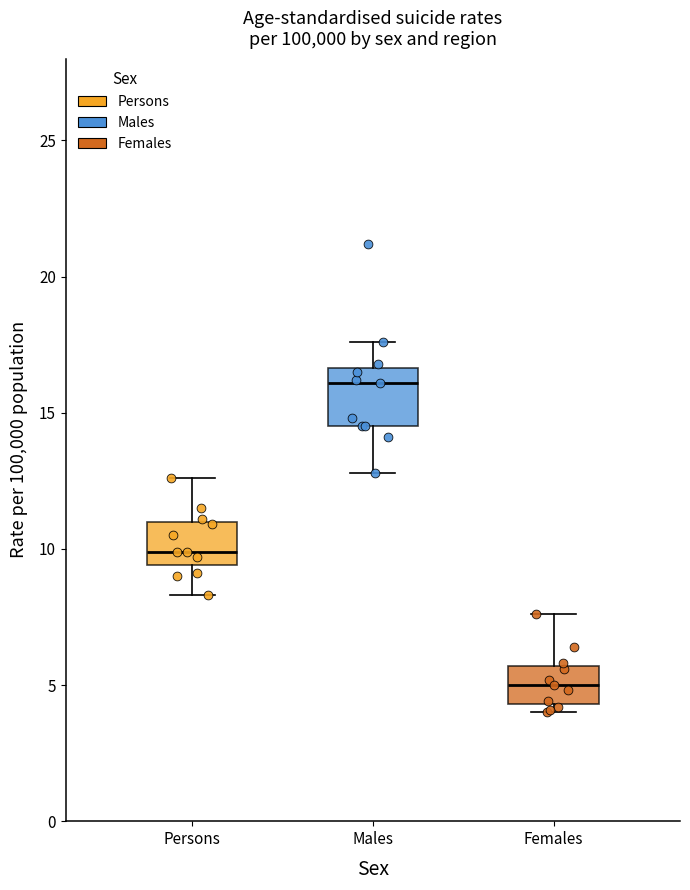

Comparing the boxes themselves (not the whiskers), which one is the tallest?

Males